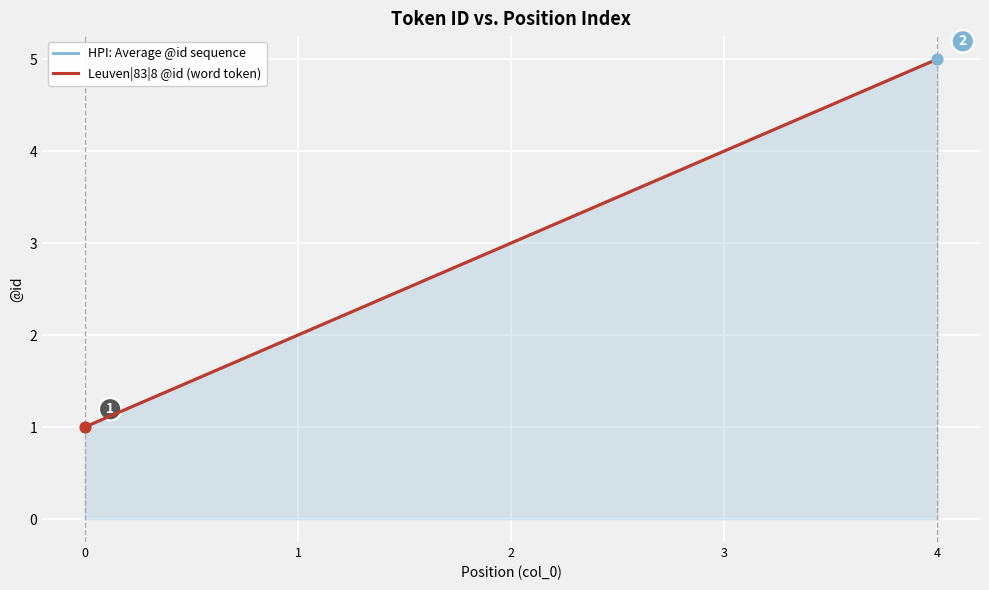

Which series has the largest total across all categories?

HPI: Average @id sequence